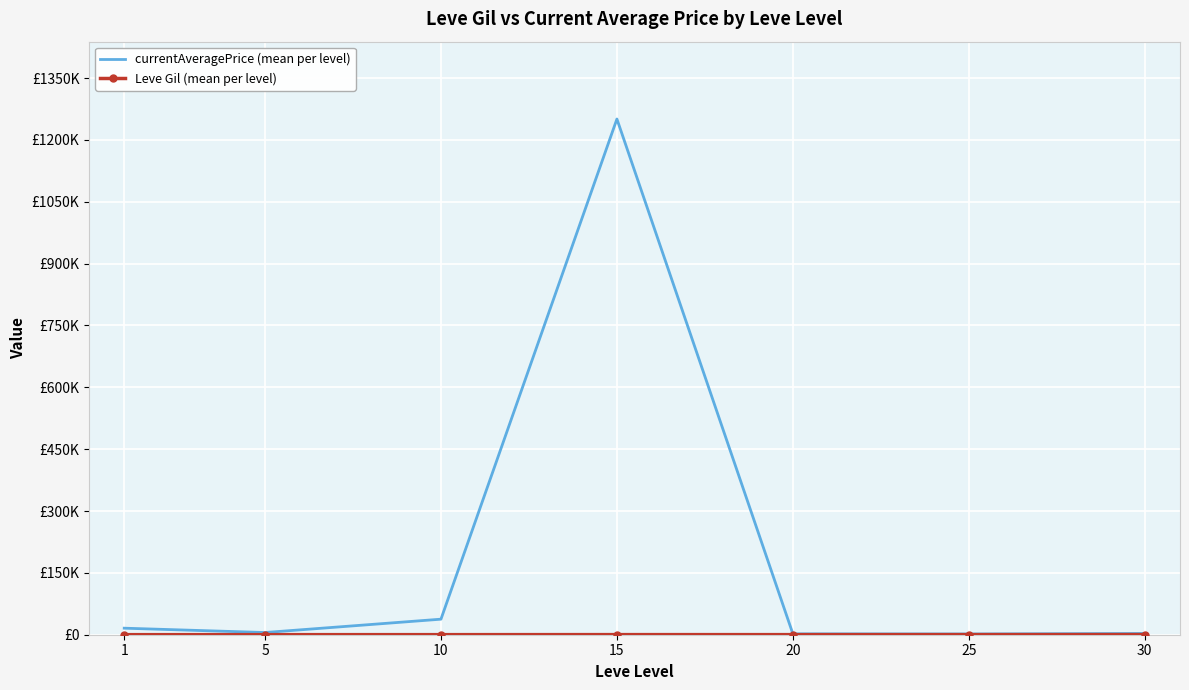

True or false: currentAveragePrice (mean per level) and Leve Gil (mean per level) cross at least once.

False